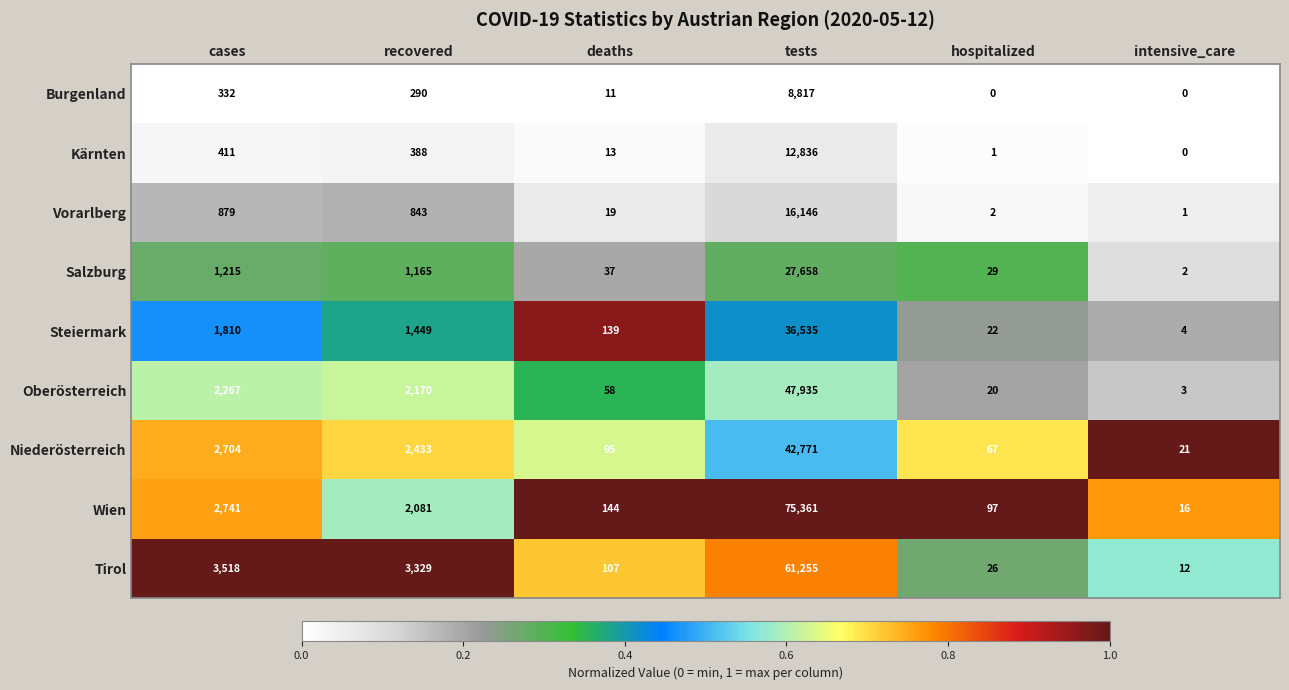

Count the number of categories in the chart.

6